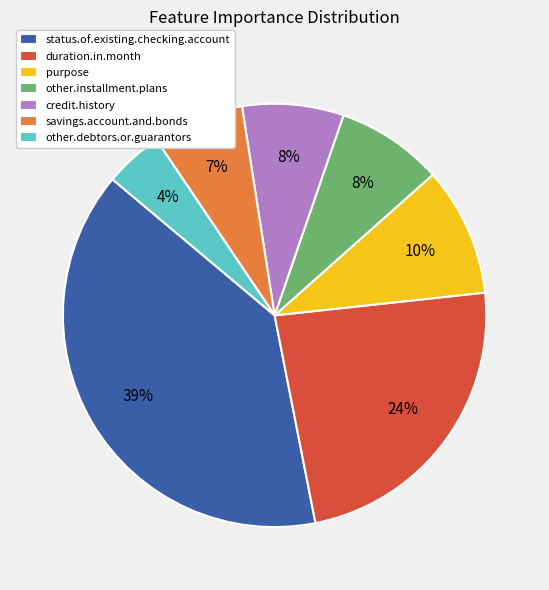

To the nearest percent, what is the average slice percentage?

14%